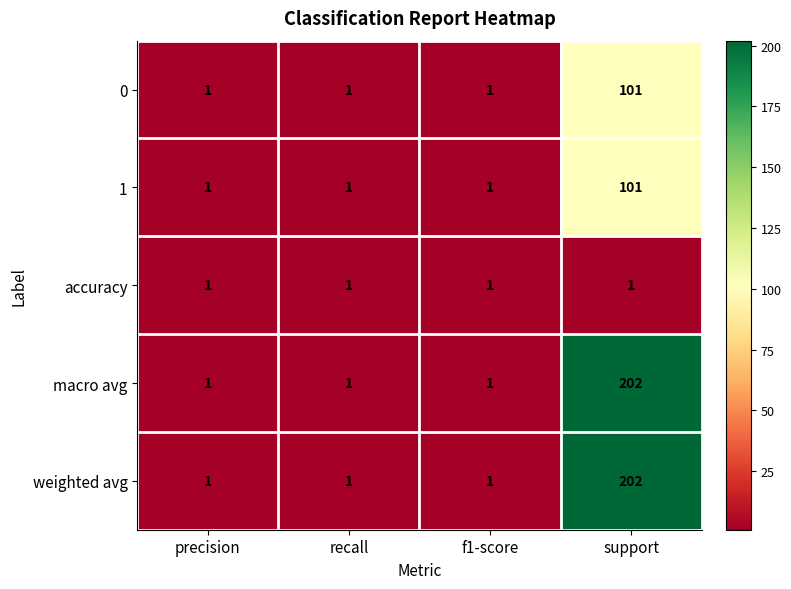

True or false: accuracy has a value of 1 at precision.

True